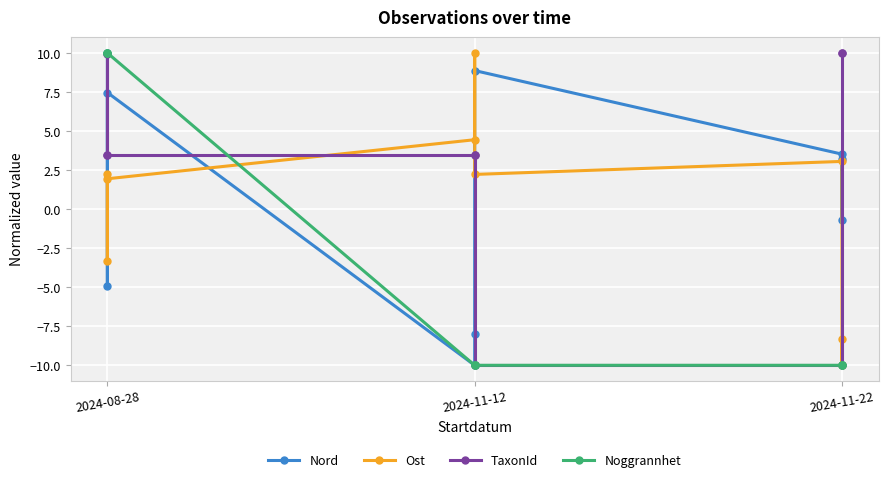

What are all the series names shown in the legend?

Nord, Ost, TaxonId, Noggrannhet